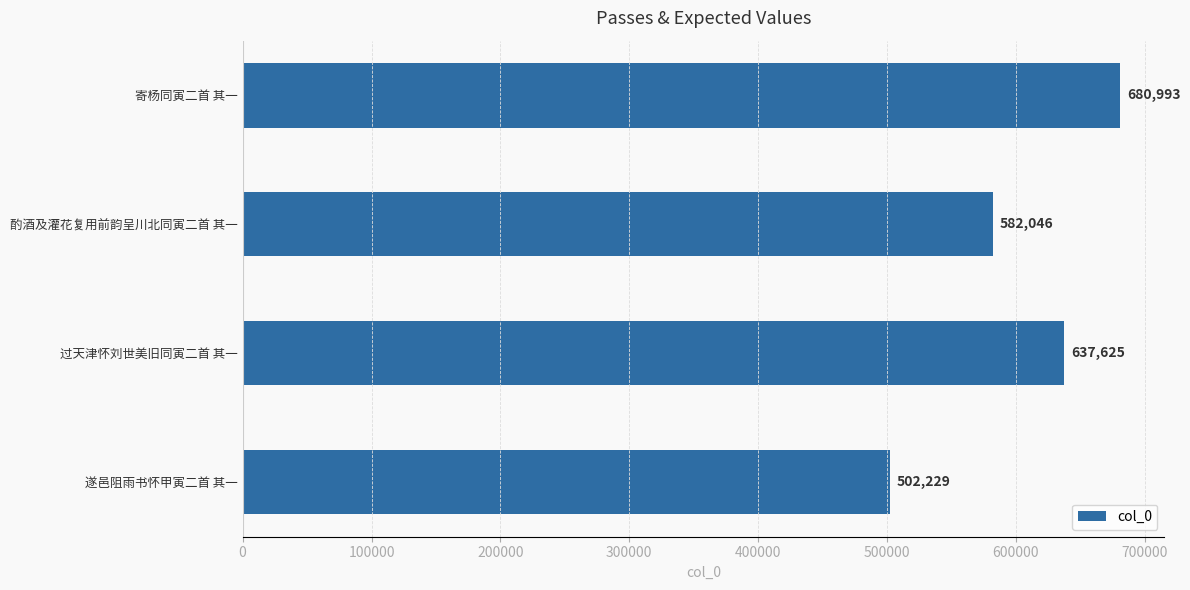

Reading bottom to top, transcribe all the data shown in this chart.

遂邑阻雨书怀甲寅二首 其一=502229	过天津怀刘世美旧同寅二首 其一=637625	酌酒及灌花复用前韵呈川北同寅二首 其一=582046	寄杨同寅二首 其一=680993